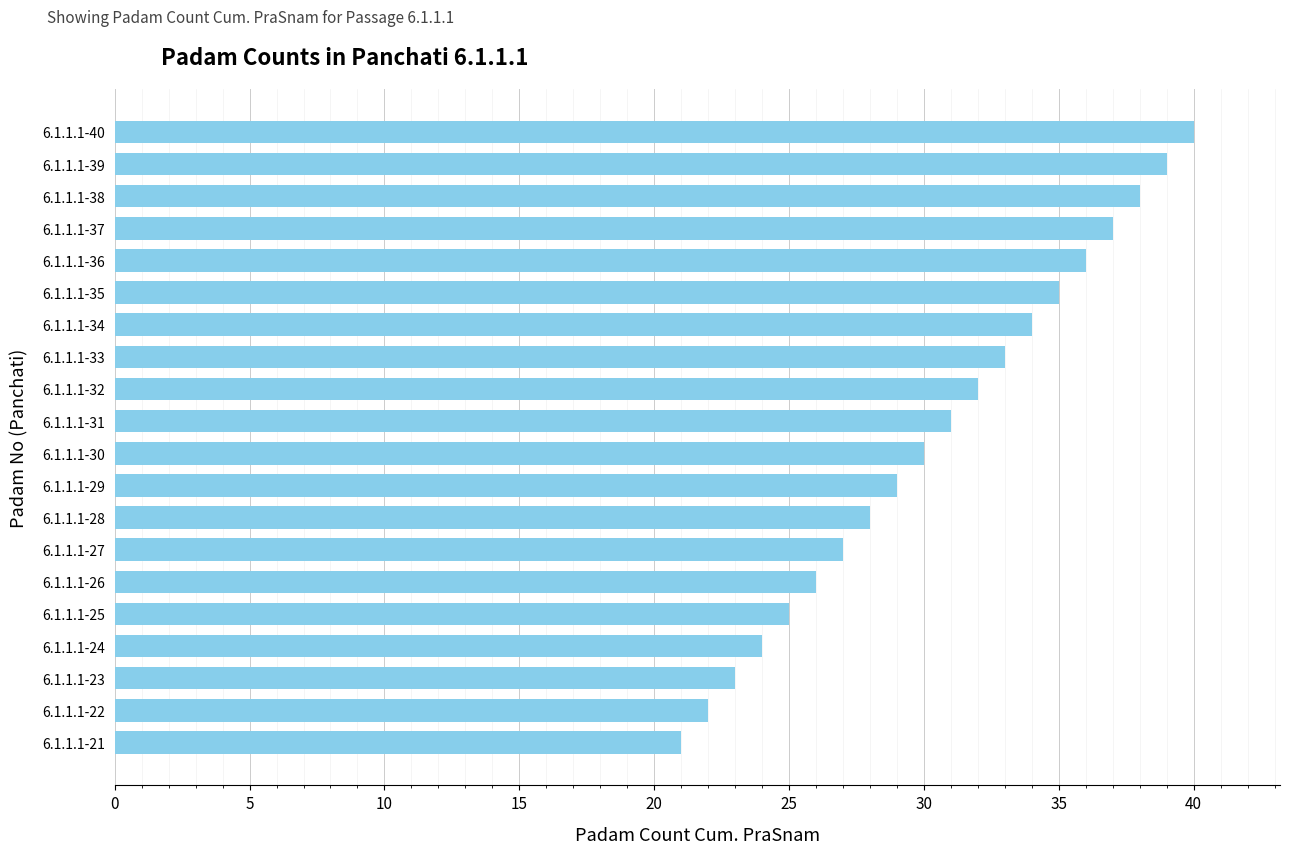

Where is the data nearest to the value 30?

6.1.1.1-30